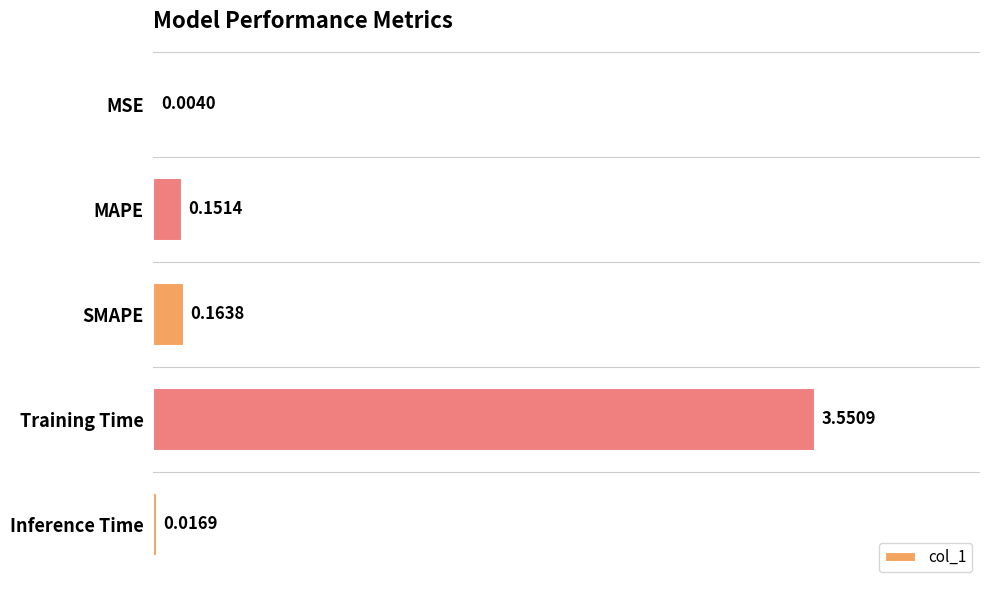

What is the sum of all values?

3.9